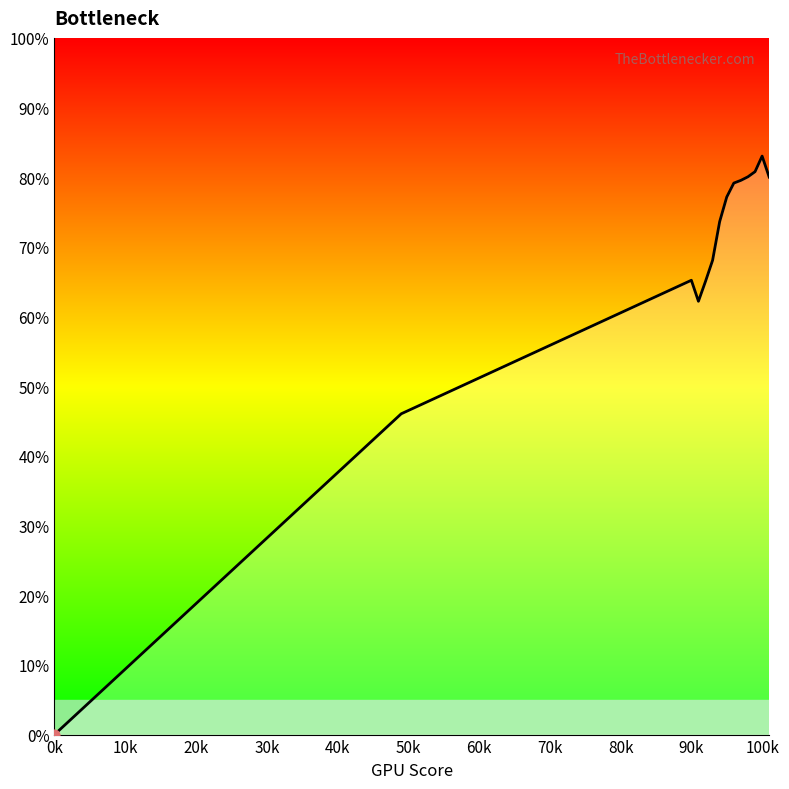

What is the difference between the maximum and minimum values?

83.0